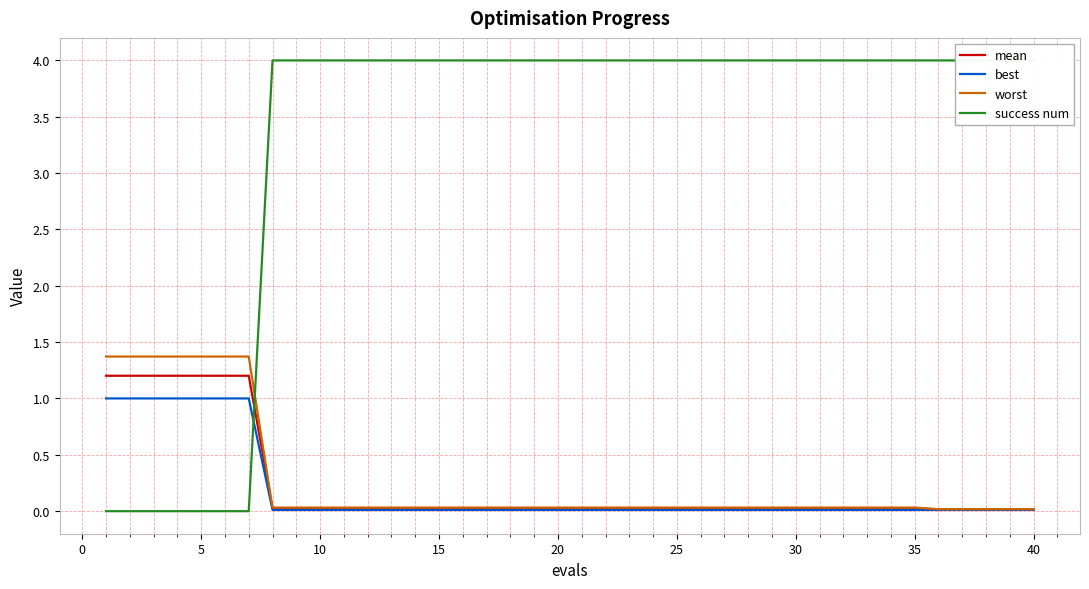

What is the maximum value for mean?

1.2